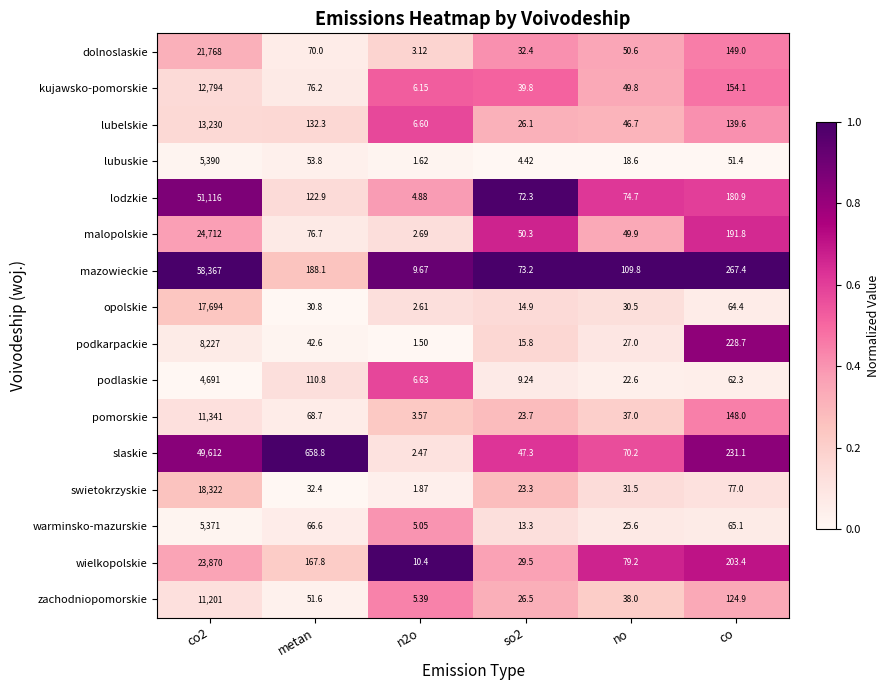

Rank the series by their maximum value, from highest to lowest.

mazowieckie, lodzkie, slaskie, malopolskie, wielkopolskie, dolnoslaskie, swietokrzyskie, opolskie, lubelskie, kujawsko-pomorskie, pomorskie, zachodniopomorskie, podkarpackie, lubuskie, warminsko-mazurskie, podlaskie